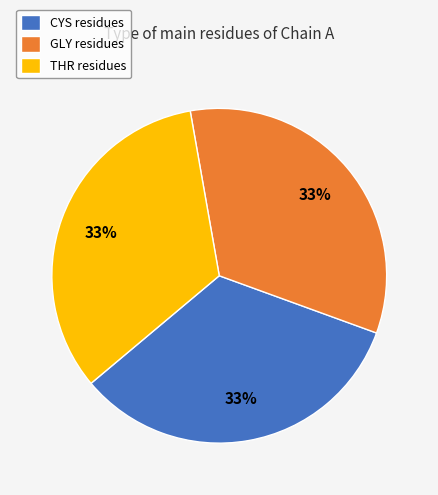

Approximately how many times larger is the value at CYS residues compared to THR residues?

1.0